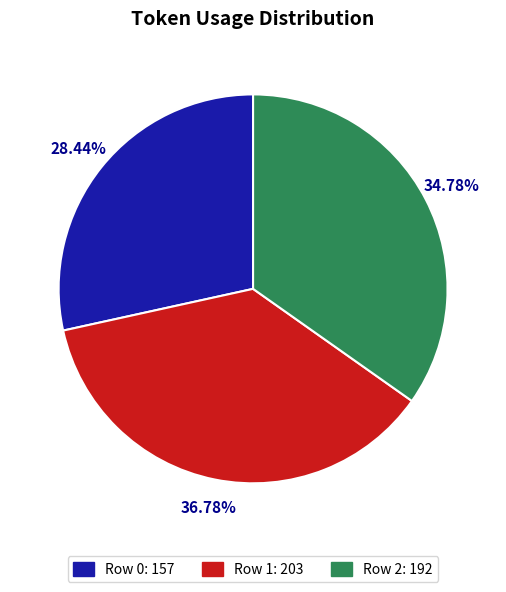

Combined, do Row 1 and Row 0 account for over 50%?

Yes